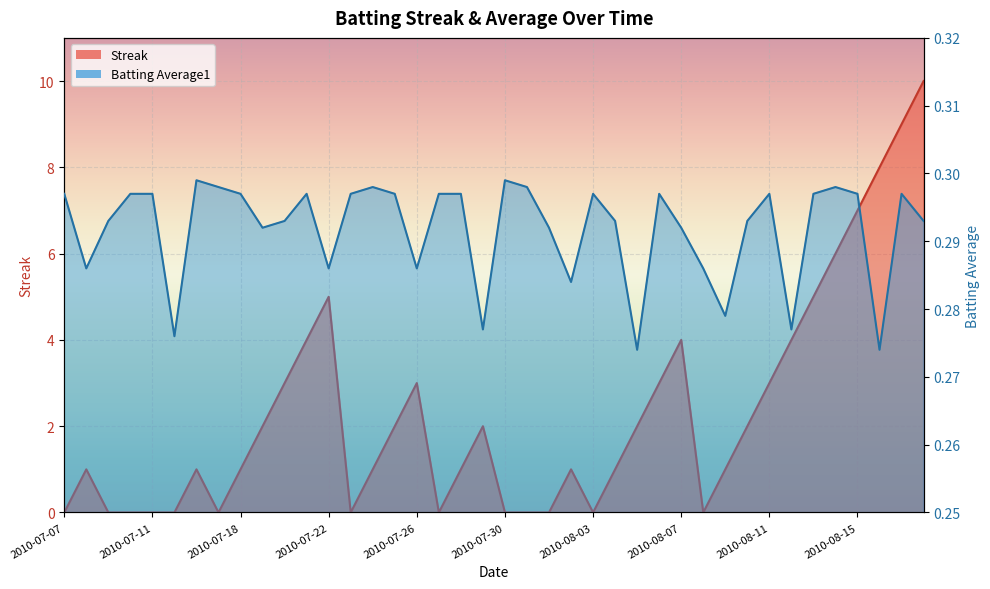

At which category does Streak reach its first local peak?

2010-07-08